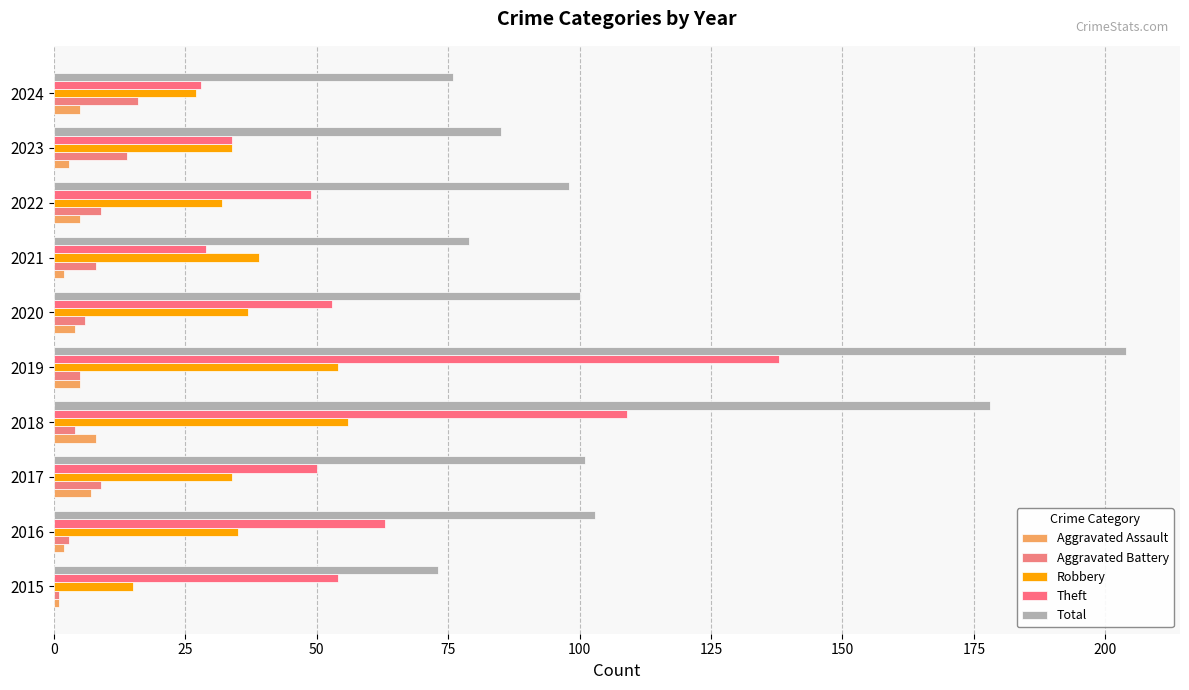

What are all the series names shown in the legend?

Aggravated Assault, Aggravated Battery, Robbery, Theft, Total